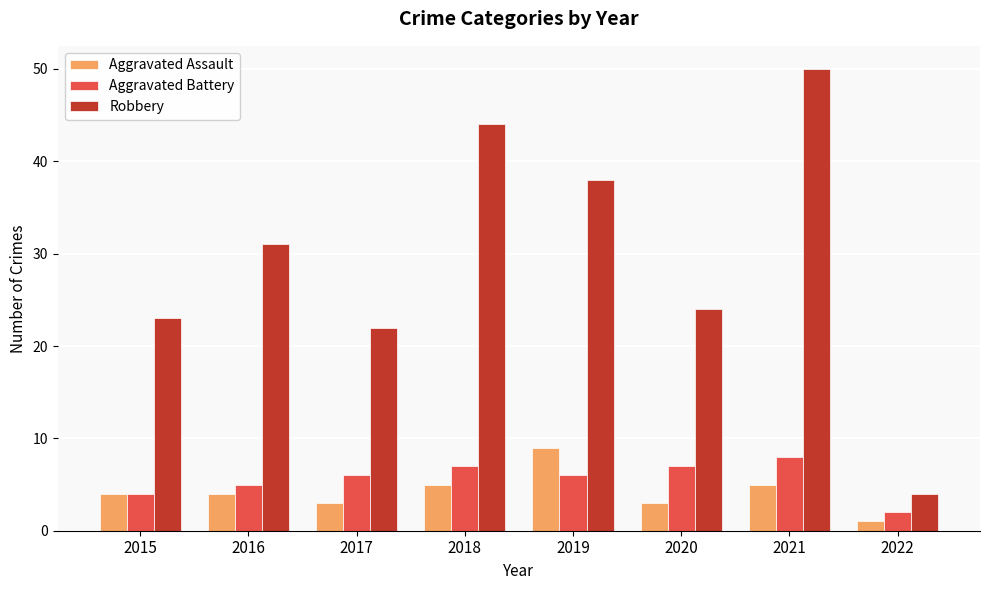

What is the smallest value displayed?

1